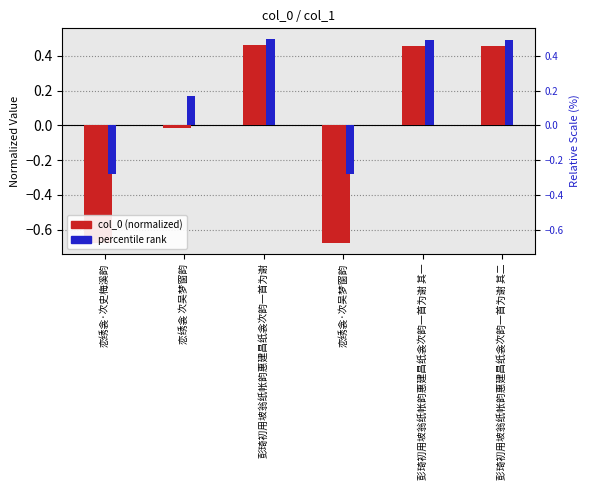

What is the value of the percentile rank bar at the 5th from the left?

0.5